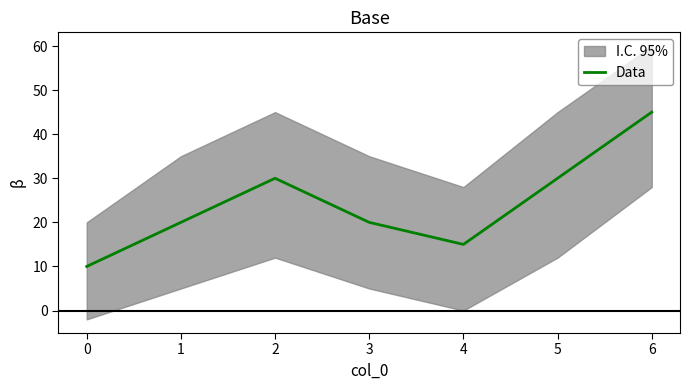

Where does the data first go above 20?

2